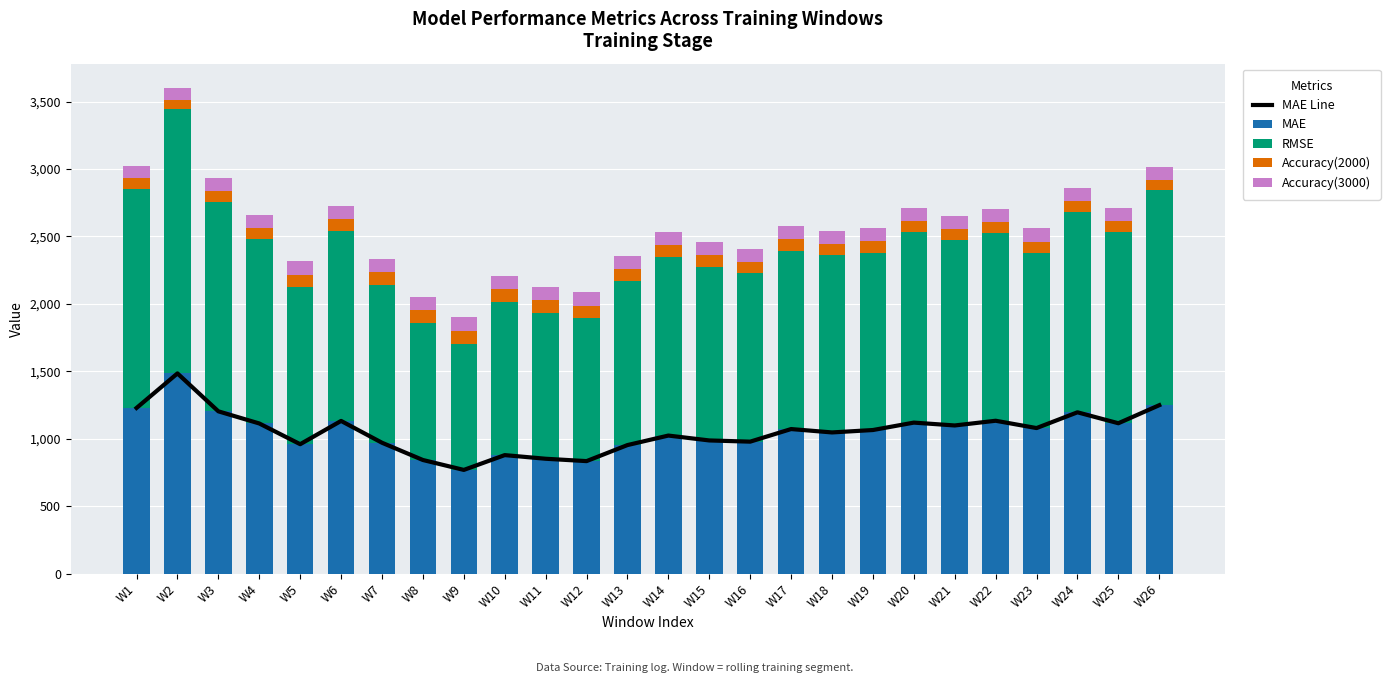

Is the value of Accuracy(2000) at W11 greater than the value of RMSE at W20?

No